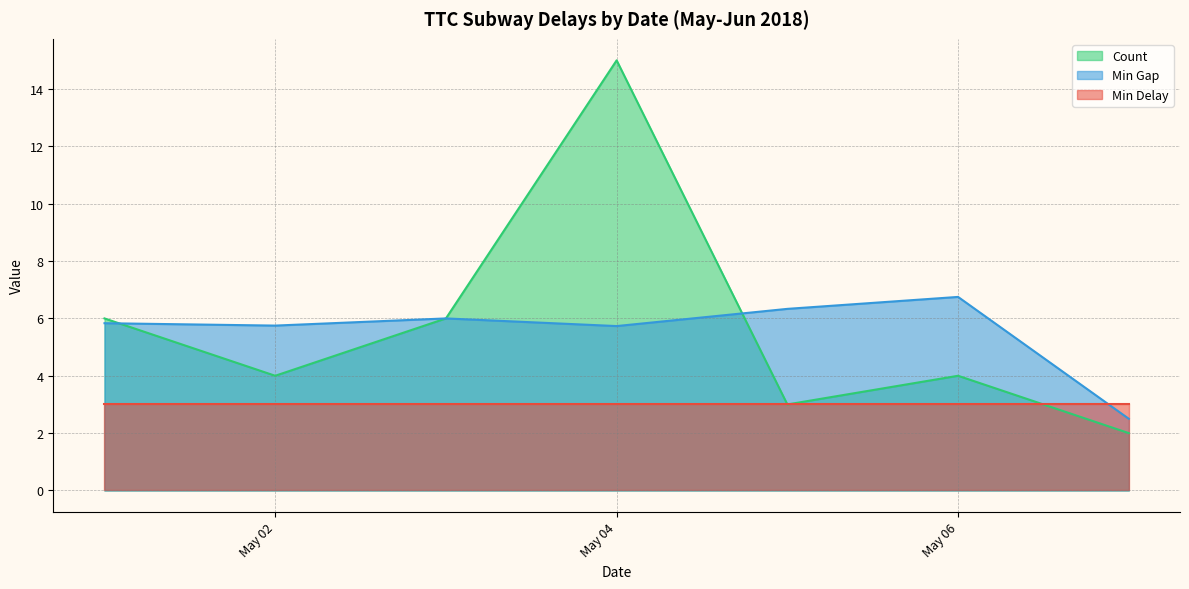

What is the greatest value displayed?

15.0